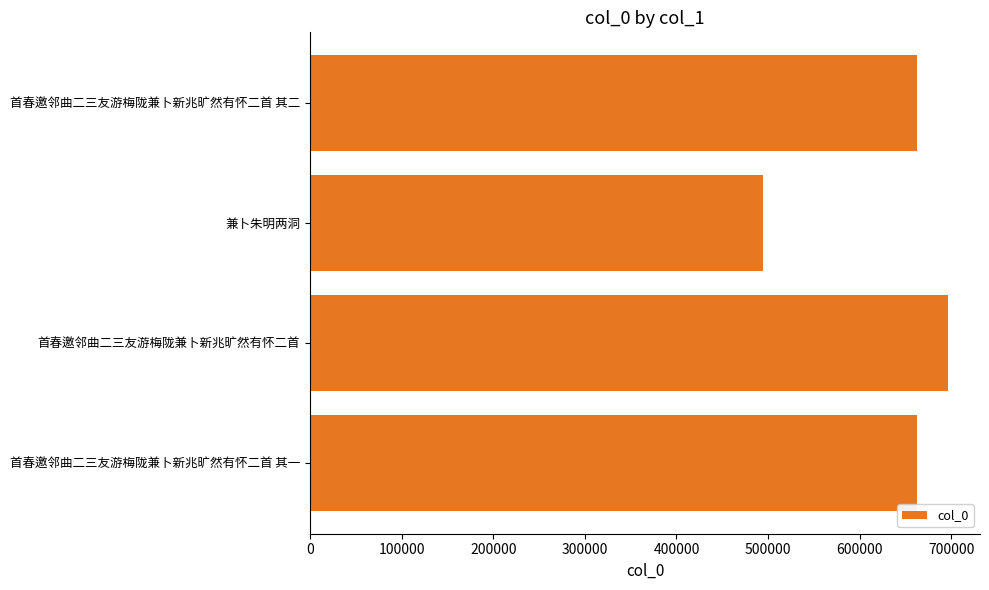

True or false: the data shows 261686 at 兼卜朱明两洞.

False